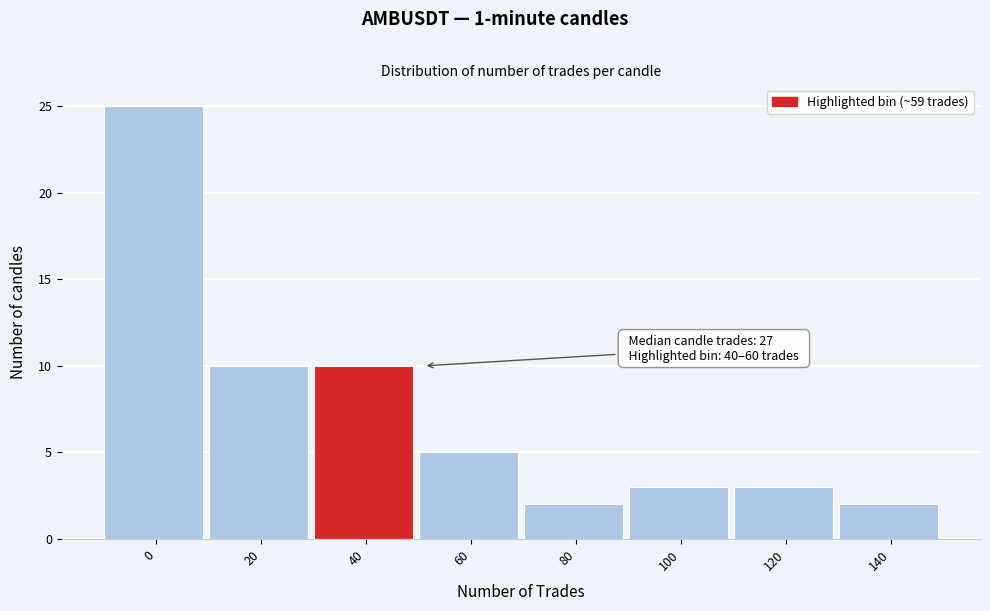

Reading right to left, what are all the values shown in this chart?

2	3	3	2	5	10	10	25